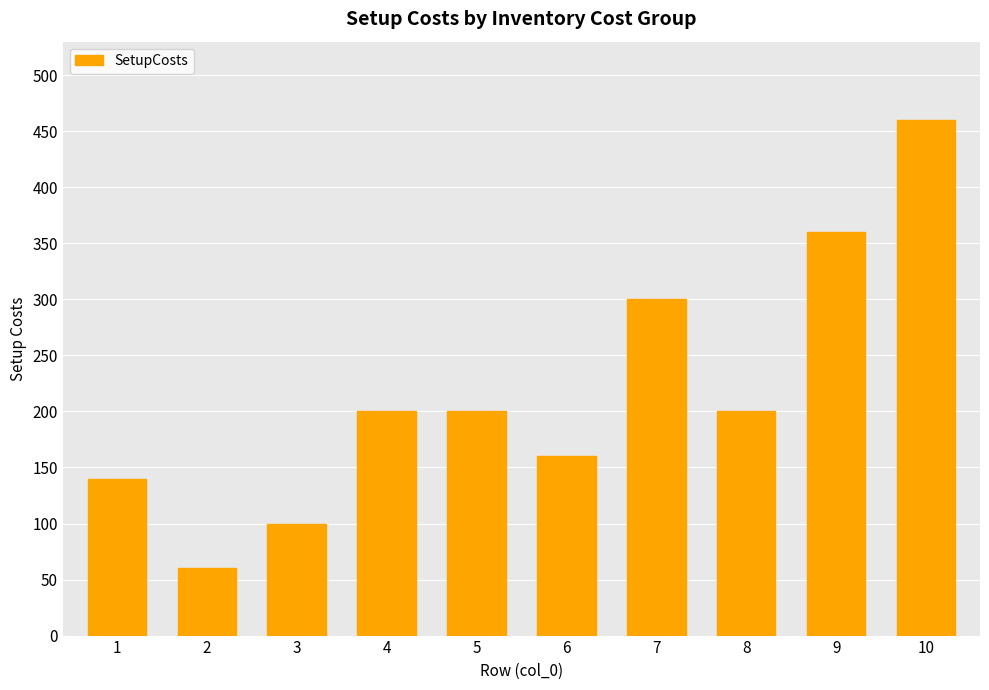

True or false: the data shows 160 at 6.

True